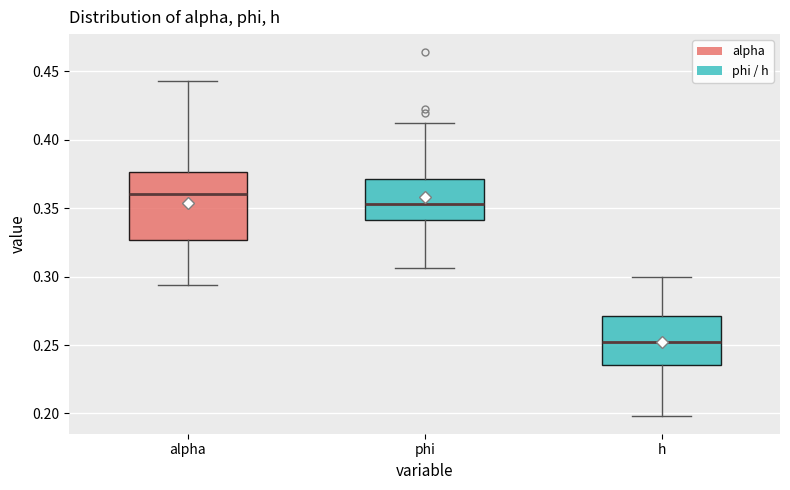

Where does the median line of the box for phi sit on the y-axis? The values are not printed on the chart, so give them approximately, as read against the axis.

0.355